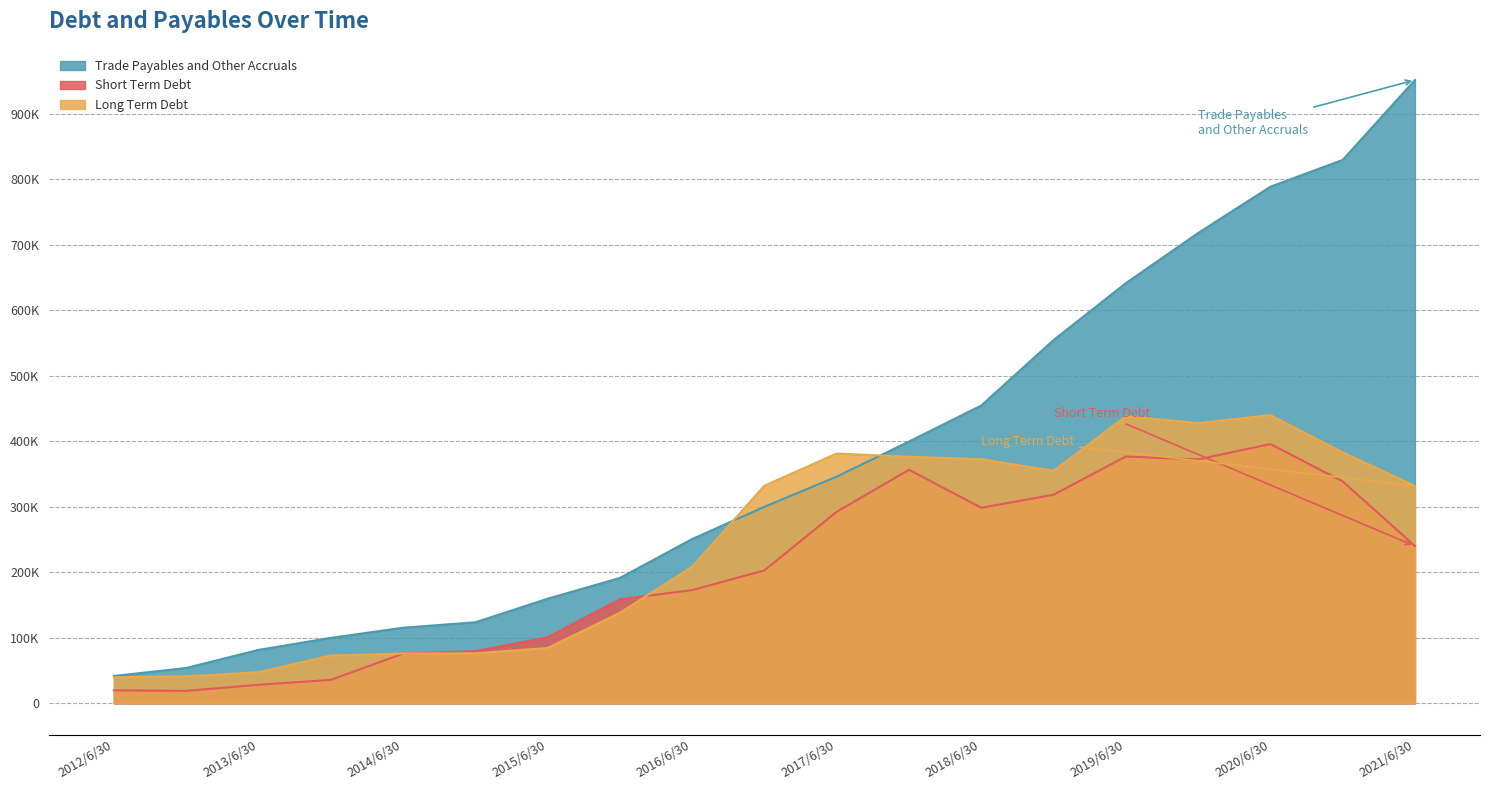

Reading left to right, transcribe all the data shown in this chart.

Long Term Debt: 2012/6/30=39758	2012/12/31=41243	2013/6/30=47558	2013/12/31=73021	2014/6/30=75962	2014/12/31=76401	2015/6/30=84470	2015/12/31=138162	2016/6/30=208509	2016/12/31=332164	2017/6/30=381192	2017/12/31=376244	2018/6/30=372678	2018/12/31=354857	2019/6/30=438209	2019/12/31=427726	2020/6/30=439784	2020/12/31=383099	2021/6/30=331726
Short Term Debt: 2012/6/30=19900	2012/12/31=19031	2013/6/30=28260	2013/12/31=35796	2014/6/30=75818	2014/12/31=79663	2015/6/30=100819	2015/12/31=158744	2016/6/30=172752	2016/12/31=202906	2017/6/30=292302	2017/12/31=356381	2018/6/30=298451	2018/12/31=318285	2019/6/30=376642	2019/12/31=372169	2020/6/30=395687	2020/12/31=338667	2021/6/30=240049
Trade Payables and Other Accruals: 2012/6/30=41758	2012/12/31=53964	2013/6/30=81507	2013/12/31=99895	2014/6/30=115334	2014/12/31=123673	2015/6/30=159629	2015/12/31=191309	2016/6/30=250706	2016/12/31=299905	2017/6/30=345907	2017/12/31=399459	2018/6/30=454410	2018/12/31=554313	2019/6/30=641146	2019/12/31=717618	2020/6/30=788295	2020/12/31=829174	2021/6/30=951133